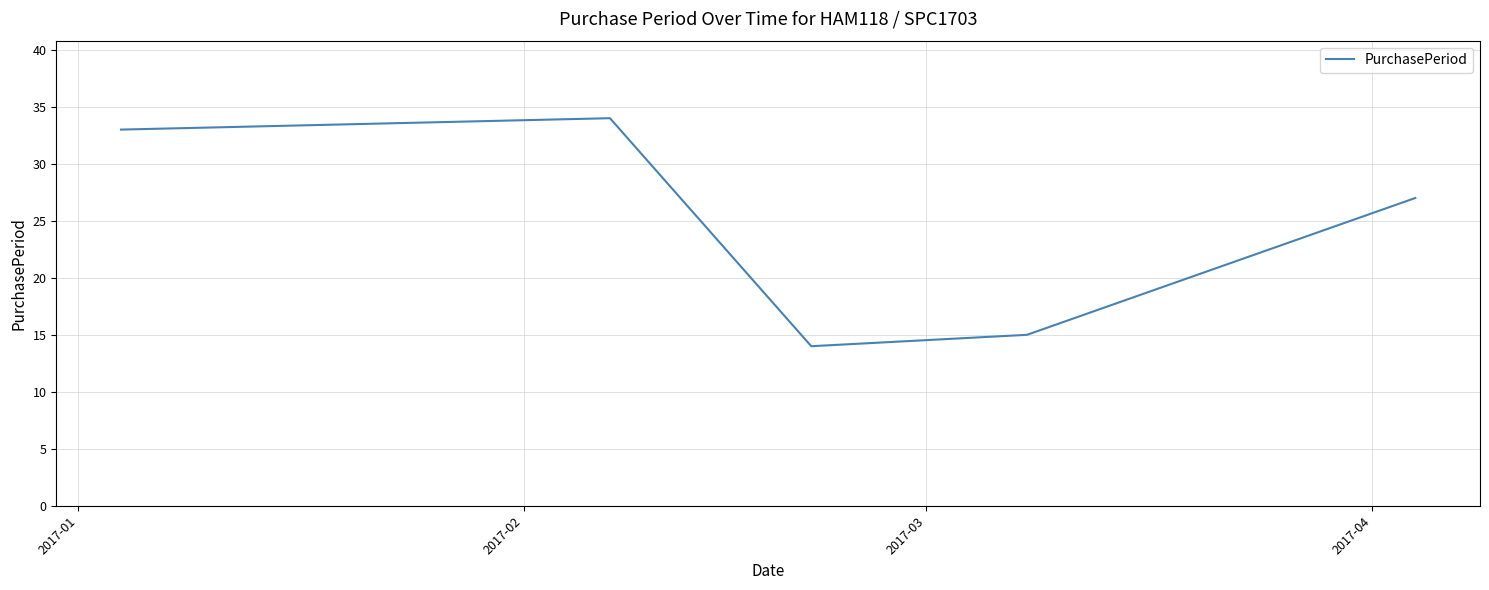

Reading left to right, extract all data points from this chart.

33	34	14	15	27